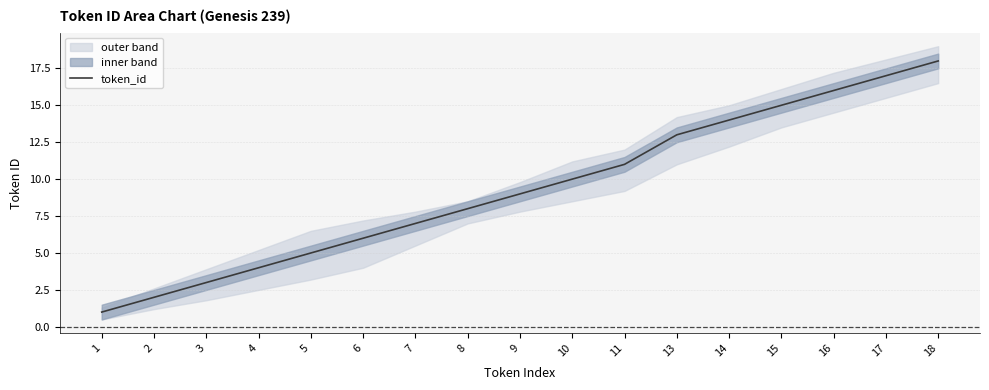

Reading left to right, transcribe all the data shown in this chart.

1=1	2=2	3=3	4=4	5=5	6=6	7=7	8=8	9=9	10=10	11=11	13=13	14=14	15=15	16=16	17=17	18=18